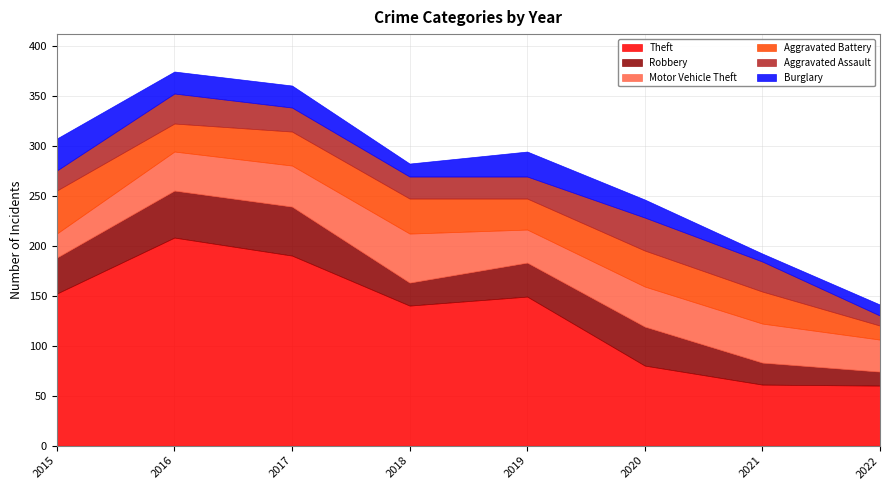

Count the number of categories in the chart.

8